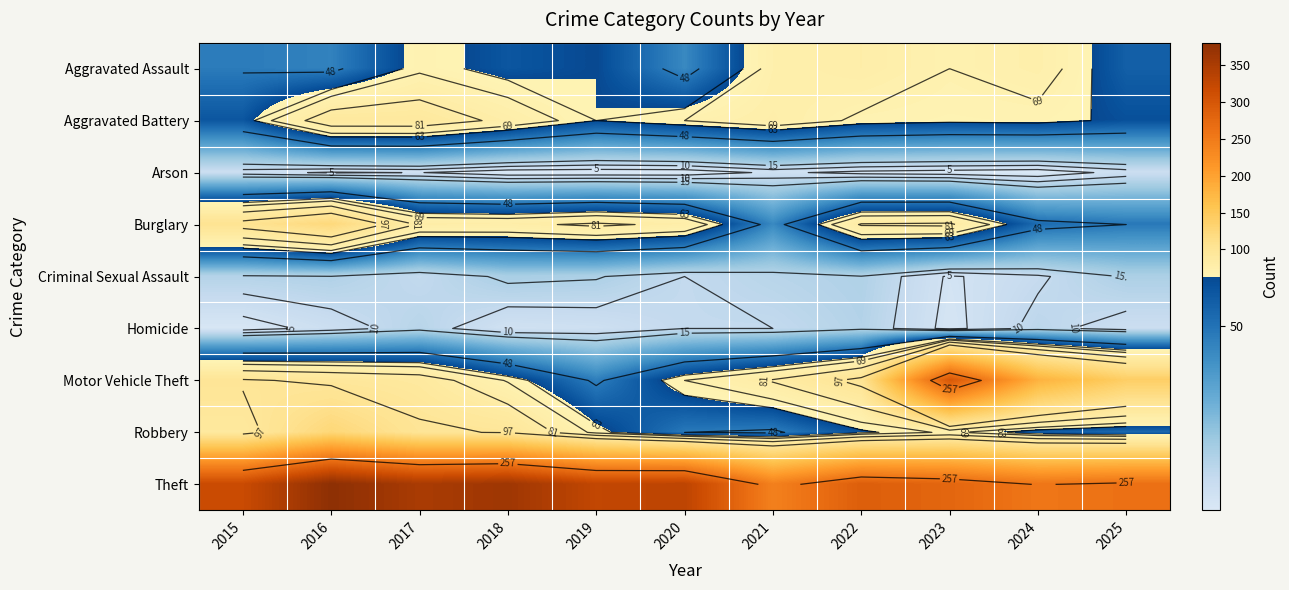

Between 2017 and 2022, which series saw the biggest shift?

Theft